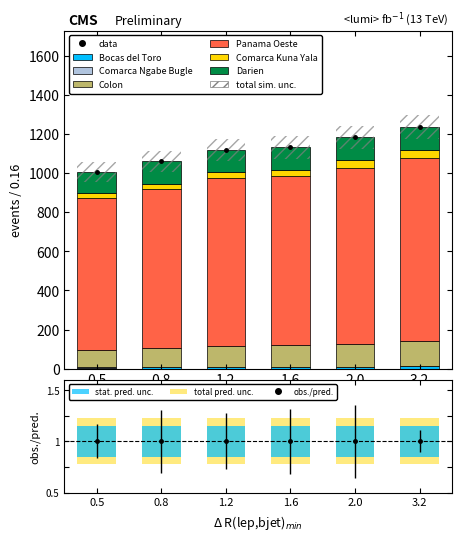

How many data points in Bocas del Toro are less than 6?

1